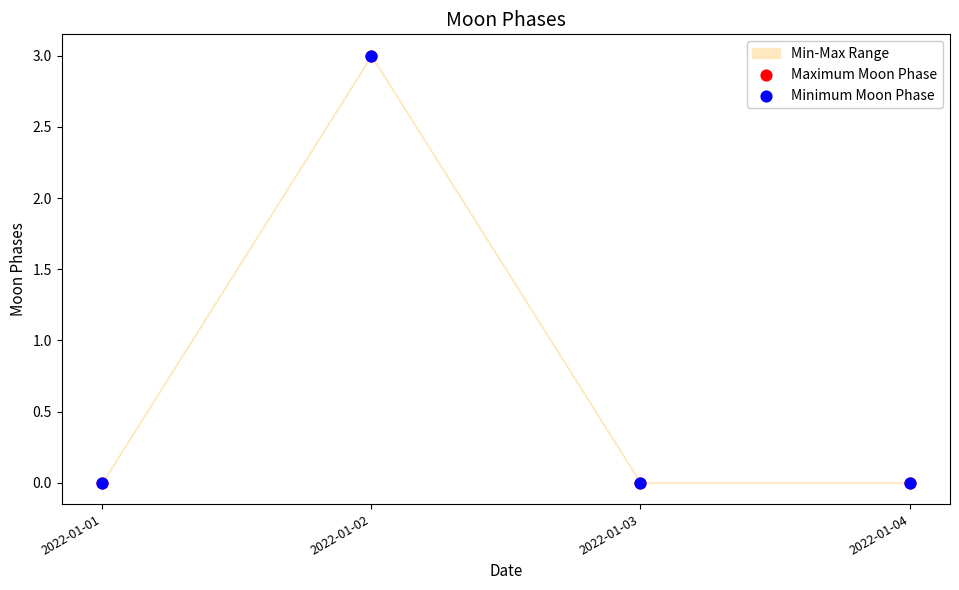

Which series reaches the minimum Y coordinate?

Maximum Moon Phase